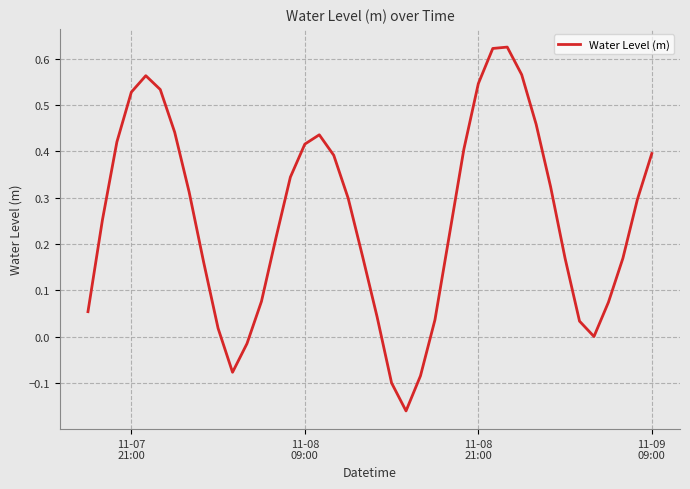

What is the difference between the maximum and minimum values?

0.8